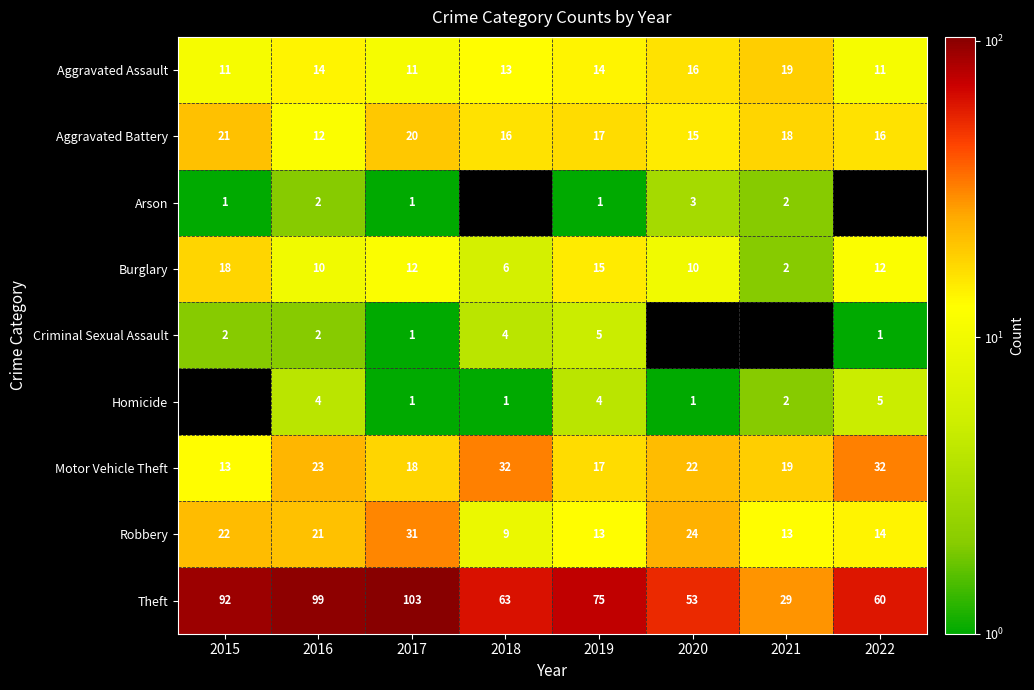

At which category is the sum across all series the highest?

2017